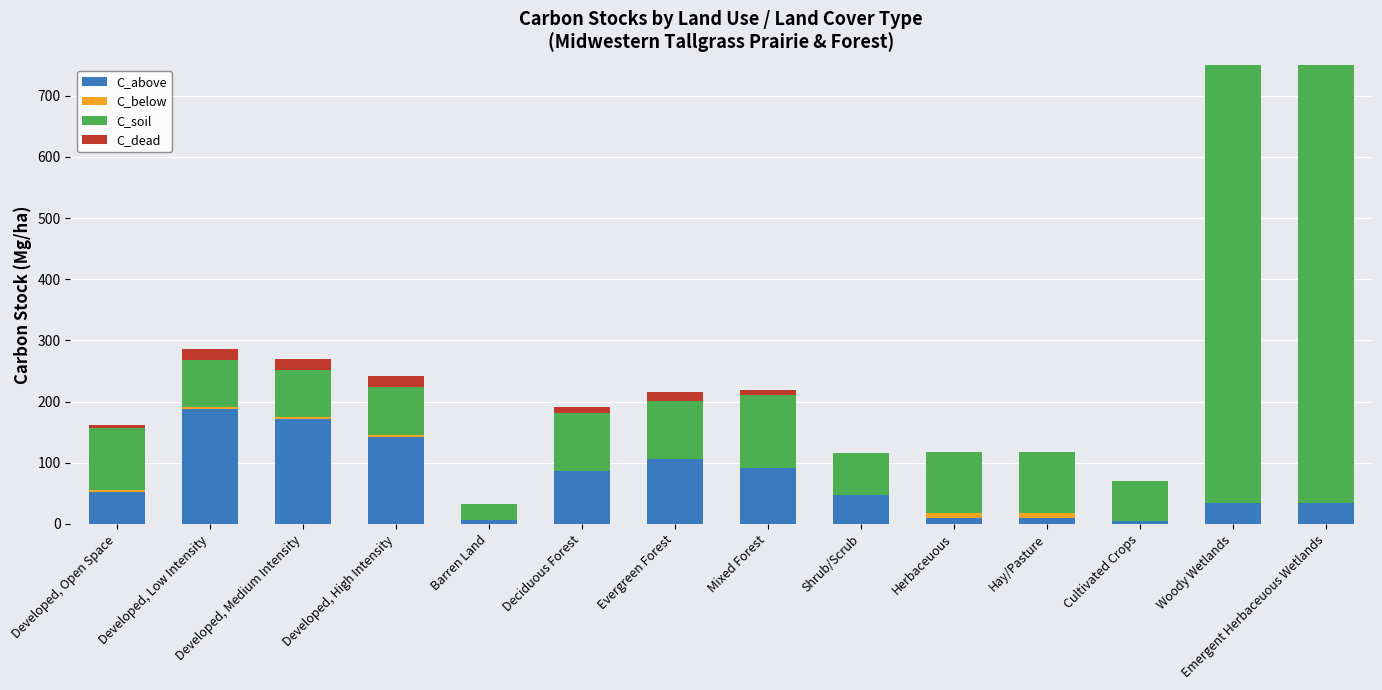

What is the total value across all series at Woody Wetlands?

750.4